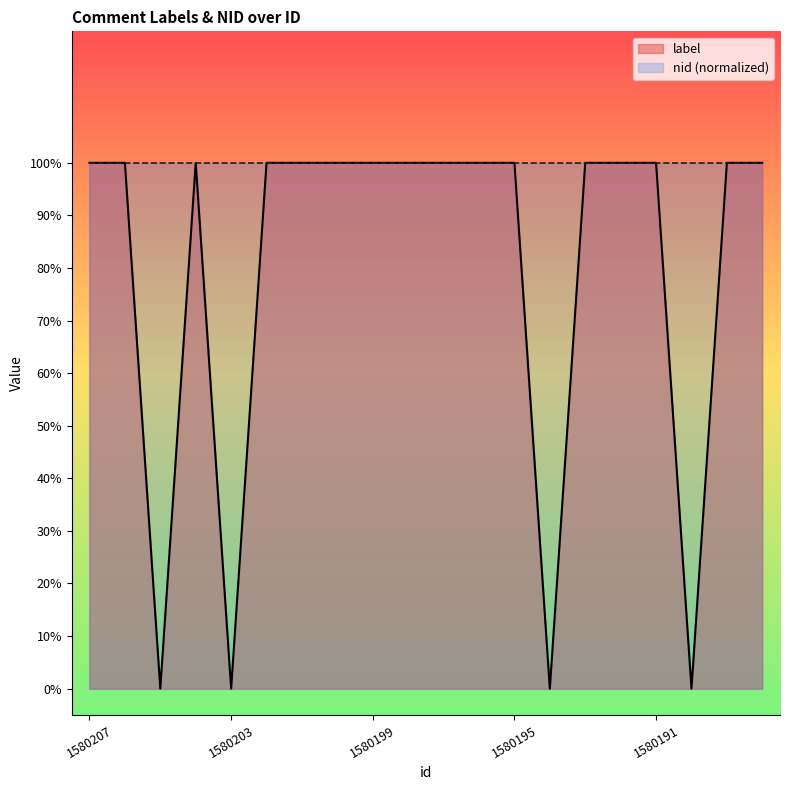

Which category has the lowest value across all series?

1580205